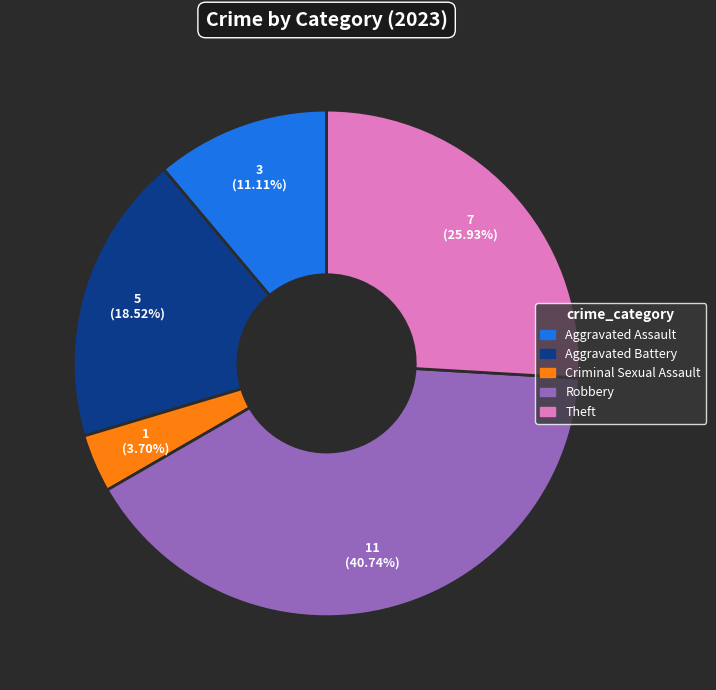

Is there a majority slice in this chart?

No